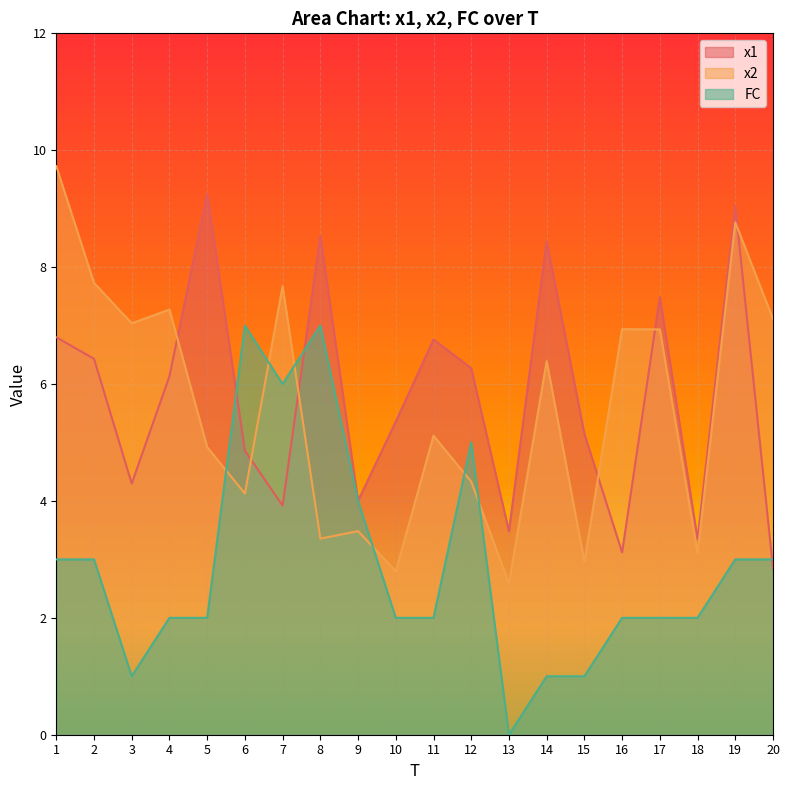

Does the chart display data point markers on the line(s)?

No